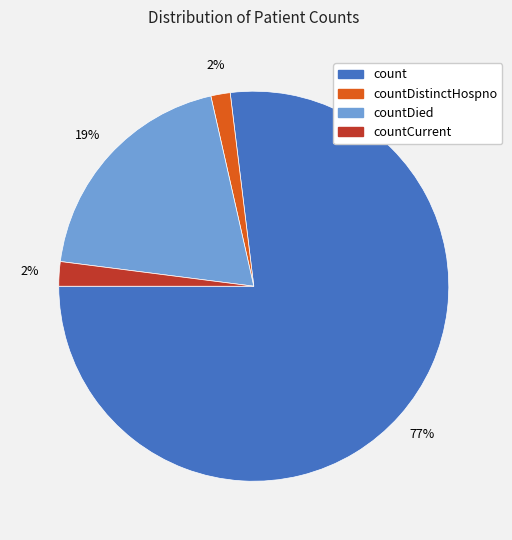

Combined, do countCurrent and count account for over 50%?

Yes